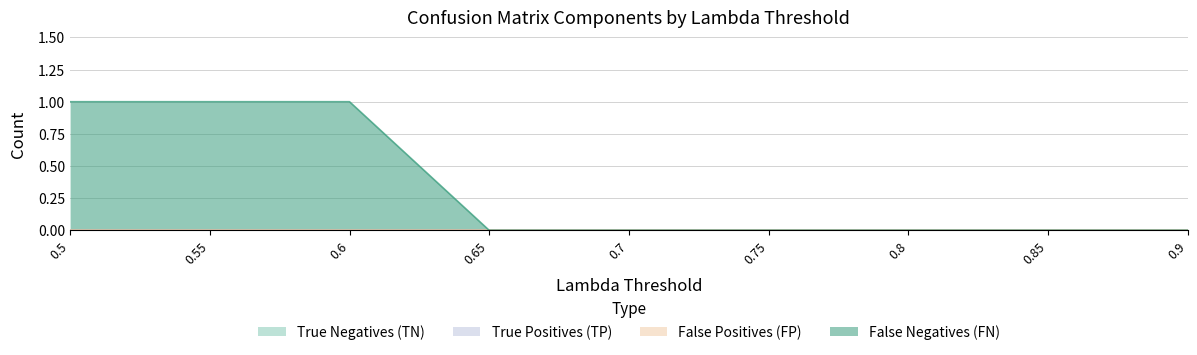

At which category is the sum across all series the highest?

0.5